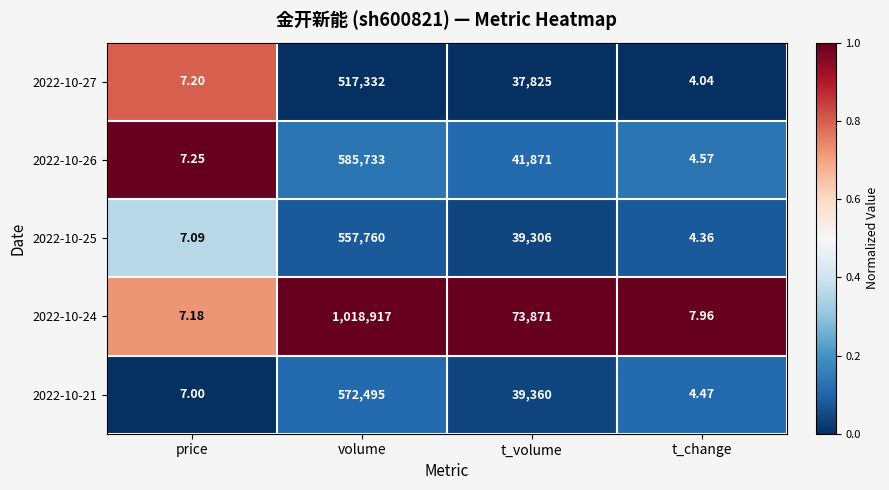

Which label corresponds to the smallest value in the chart?

t_change